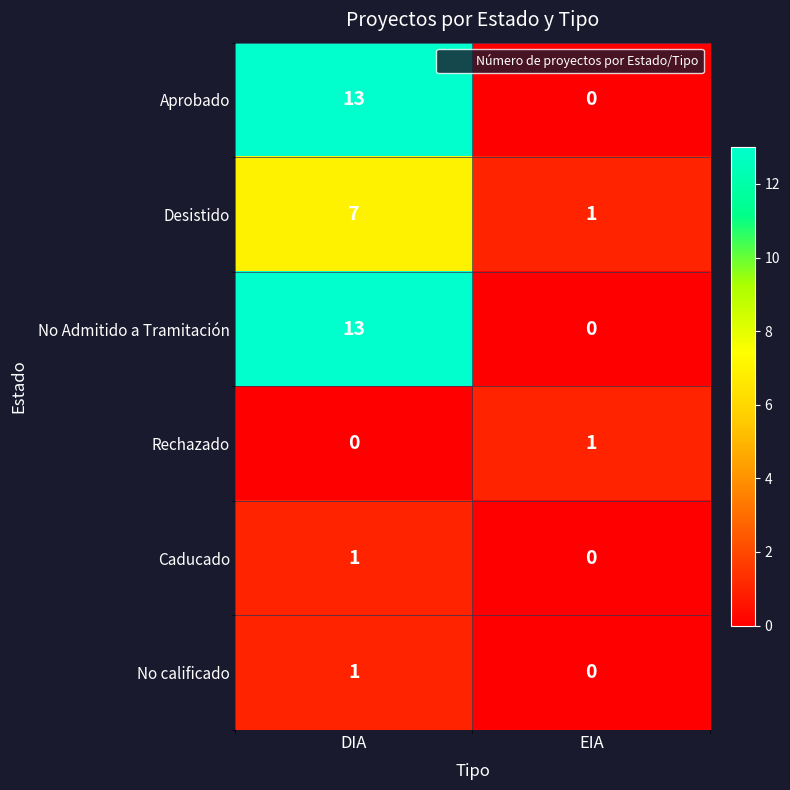

What is the sum of the No Admitido a Tramitación values at DIA and EIA?

13